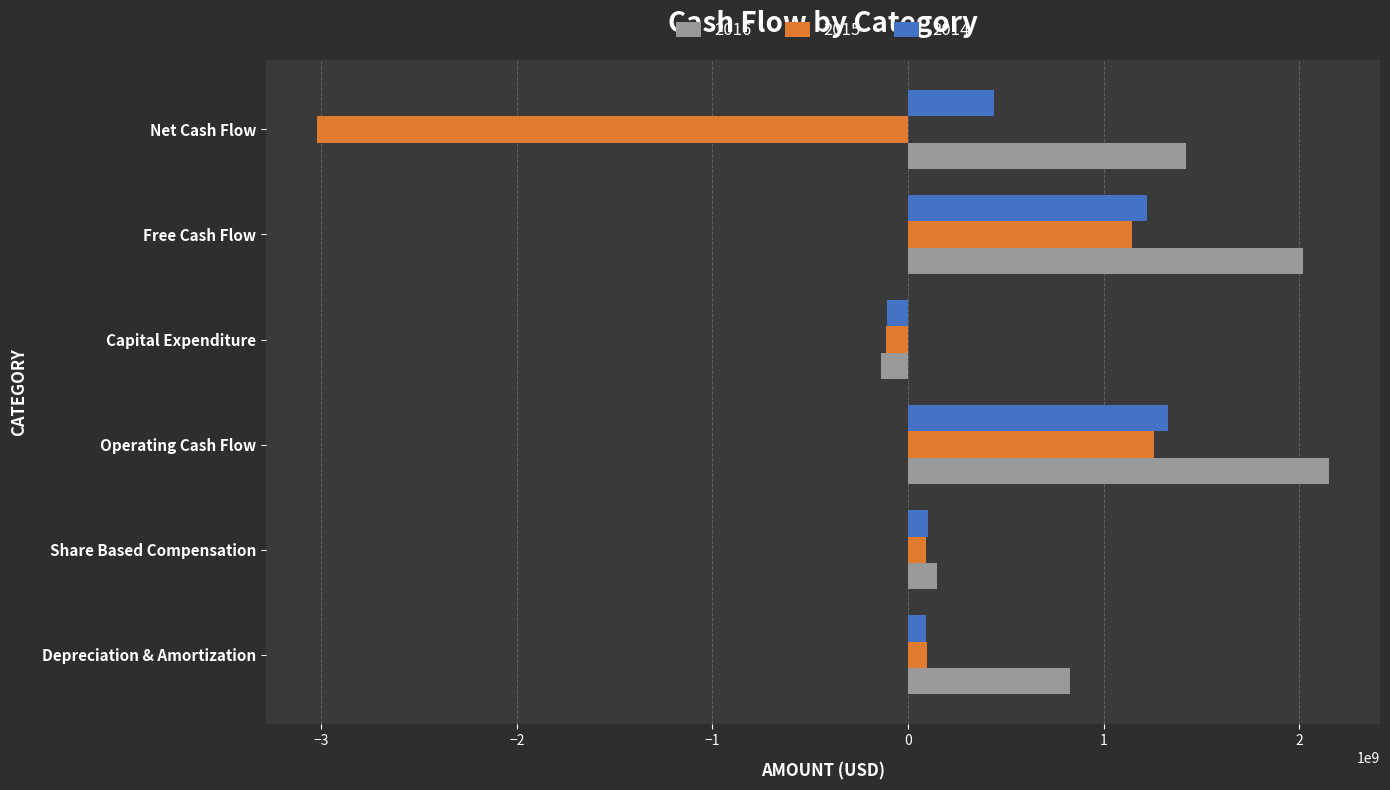

List the series in order of their overall mean, lowest first.

2015, 2014, 2016